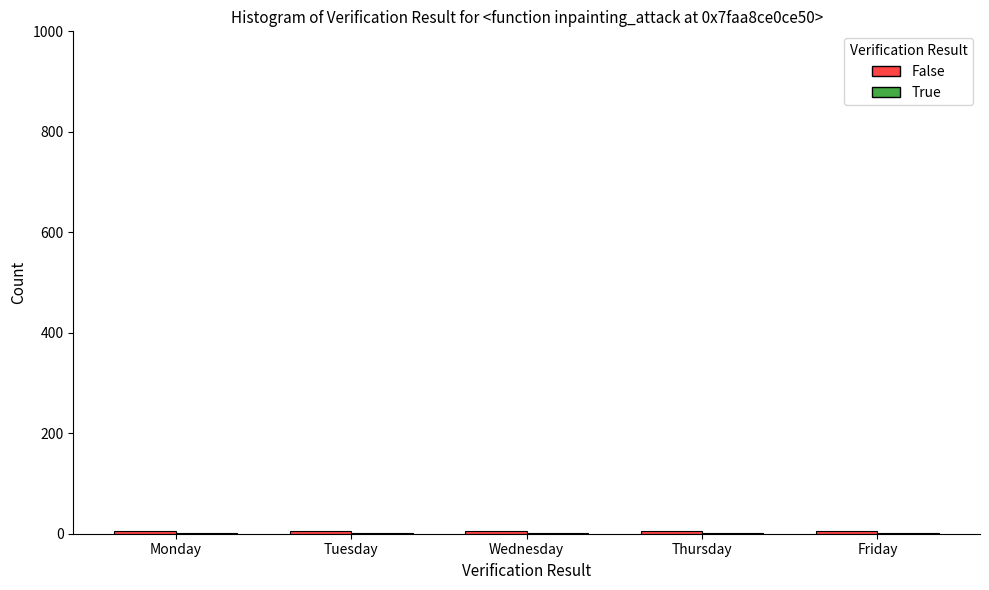

Are the bars horizontal?

No